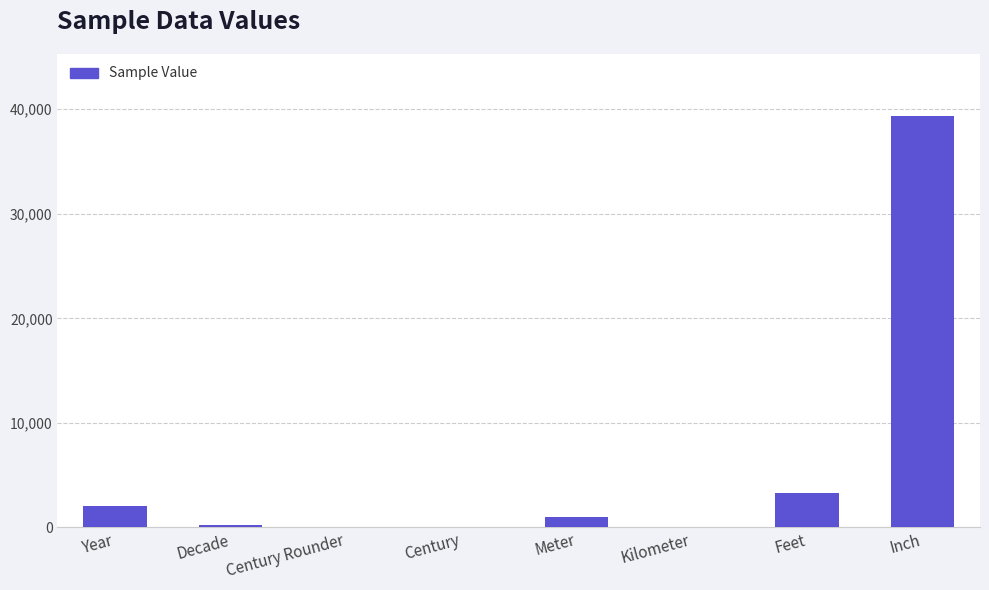

What is the greatest value displayed?

39370